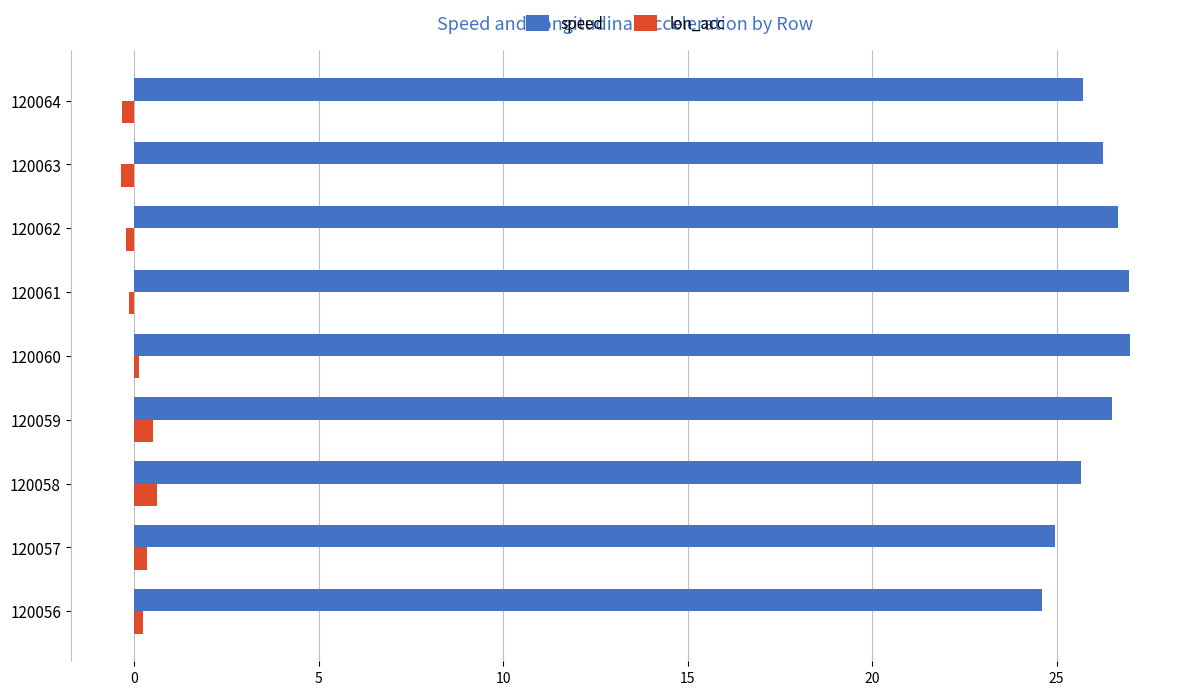

At how many categories does at least one series exceed 6?

9